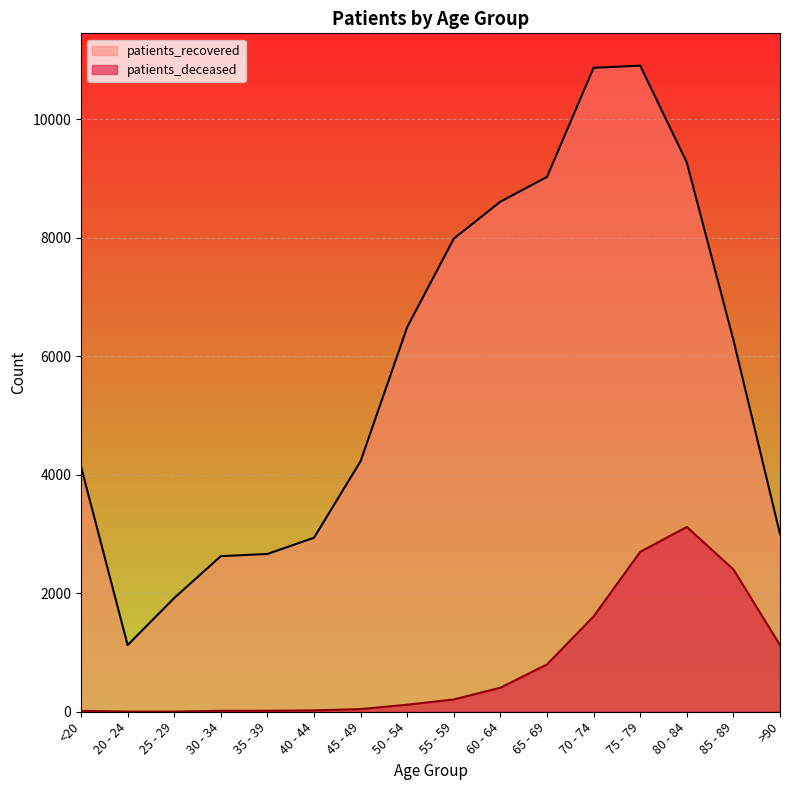

What is the sum of the patients_recovered values at 65 - 69 and 35 - 39?

11690